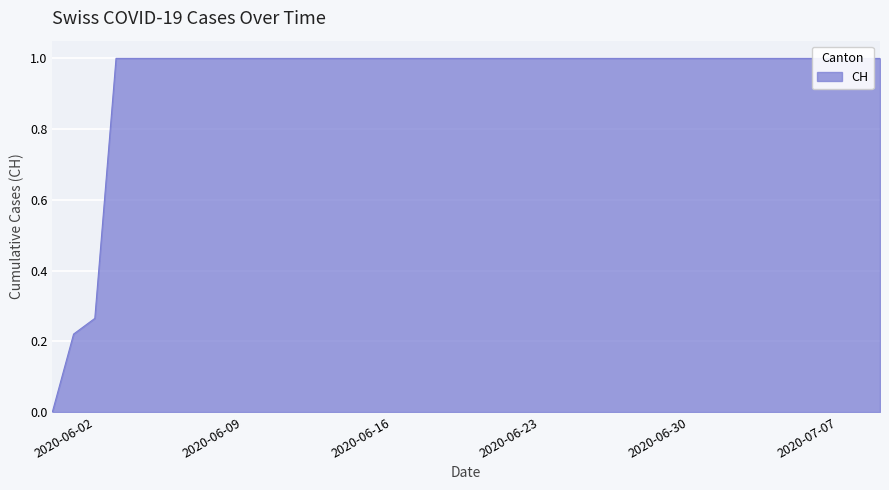

Between 2020-06-01 and 2020-07-08, which is larger?

2020-07-08